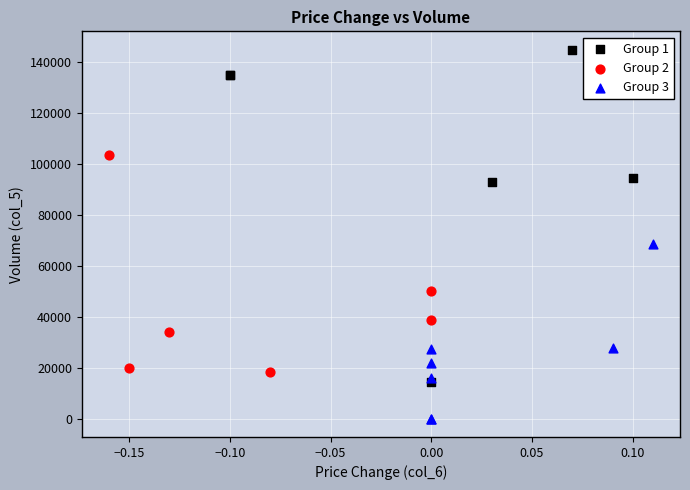

Which series contains the lowest Y value?

Group 3